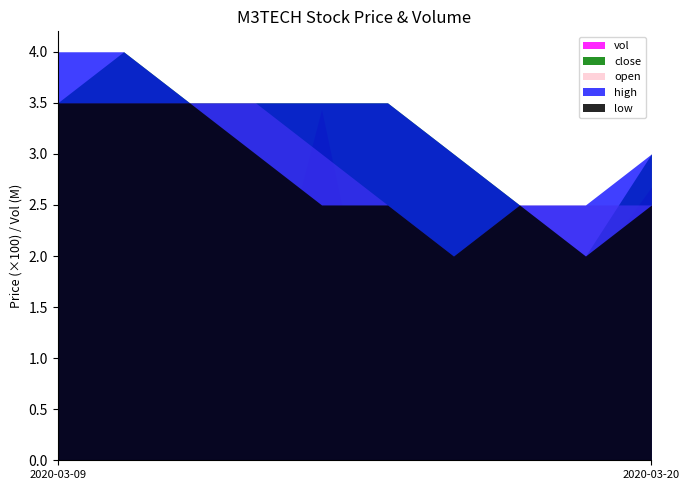

At which label does vol first exceed 1190000?

2020-03-09